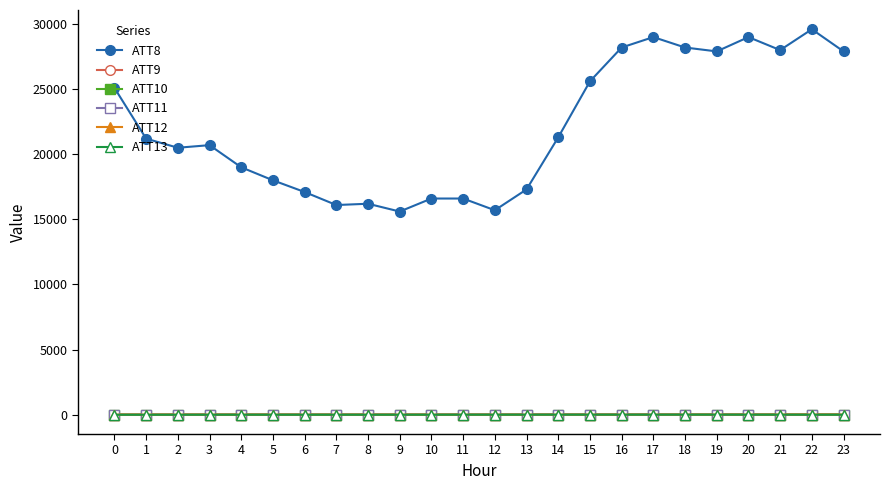

Which series has the largest total across all categories?

ATT8